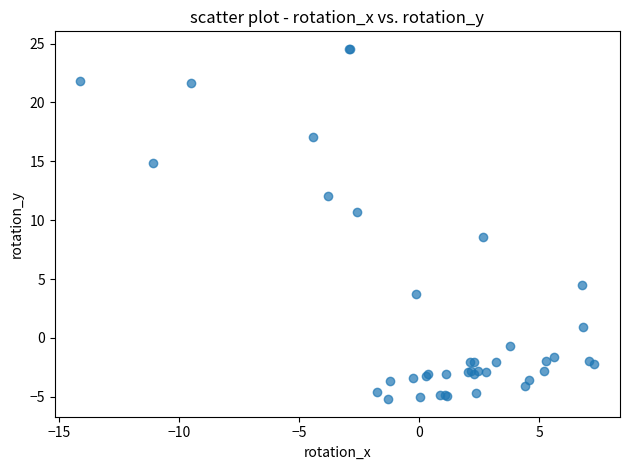

What Y value in the scatter plot is closest to 9?

8.6